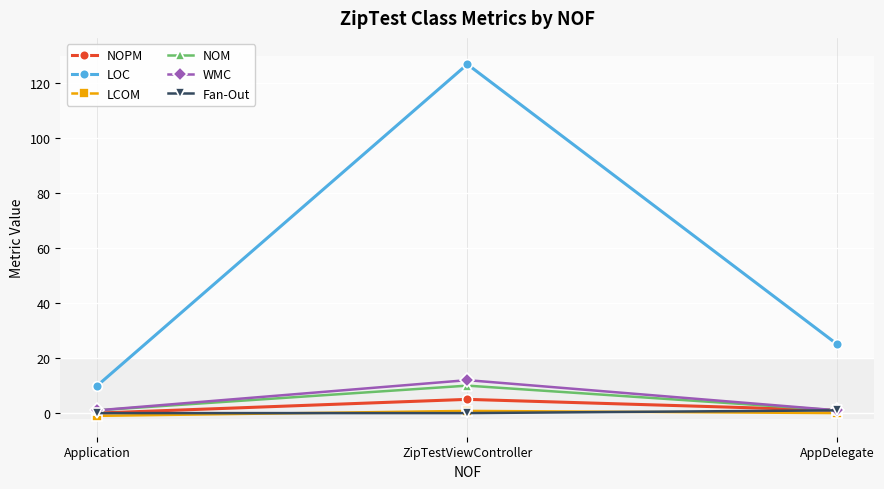

Reading left to right, extract all data points from this chart.

NOPM: 0.0	5.0	1.0
LOC: 10.0	127.0	25.0
LCOM: -1.0	0.8	0.0
NOM: 1.0	10.0	1.0
WMC: 1.0	12.0	1.0
Fan-Out: 0.0	0.0	1.0